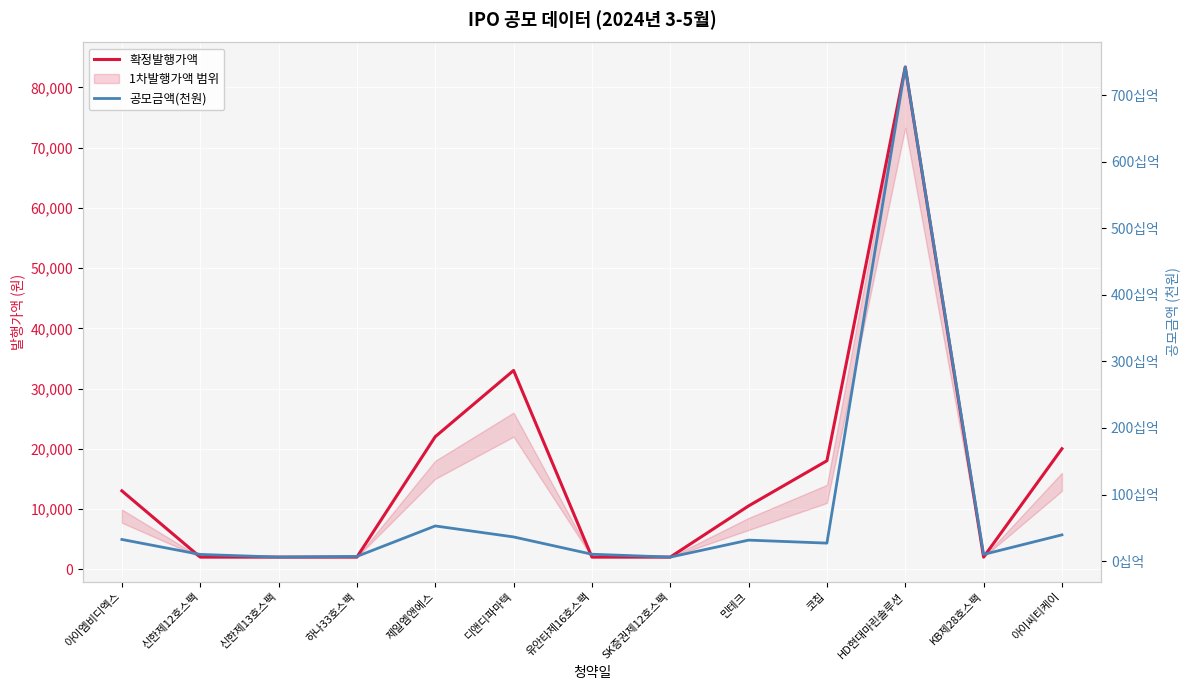

Reading left to right, transcribe all the data shown in this chart.

확정발행가액: 13000	2000	2000	2000	22000	33000	2000	2000	10500	18000	83400	2000	20000
공모금액(천원): 32500000	10000000	6000000	7000000	52800000	36300000	10300000	6000000	31500000	27000000	742260000	10000000	39400000